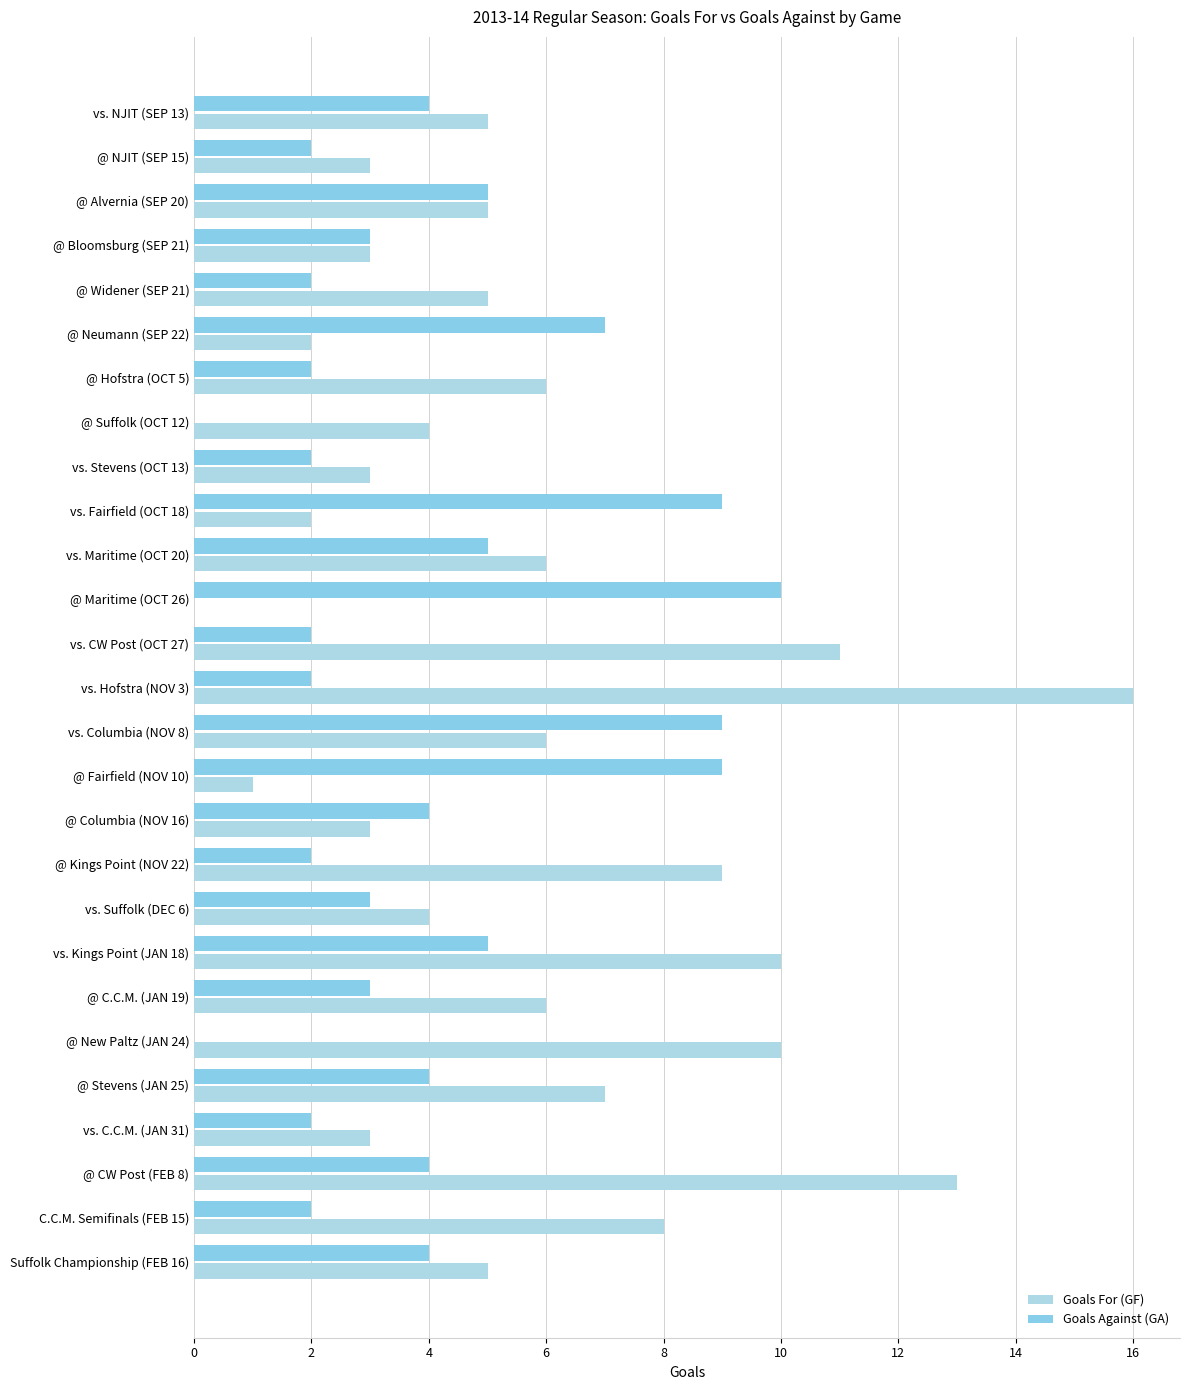

Which series has the widest spread of values?

Goals For (GF)